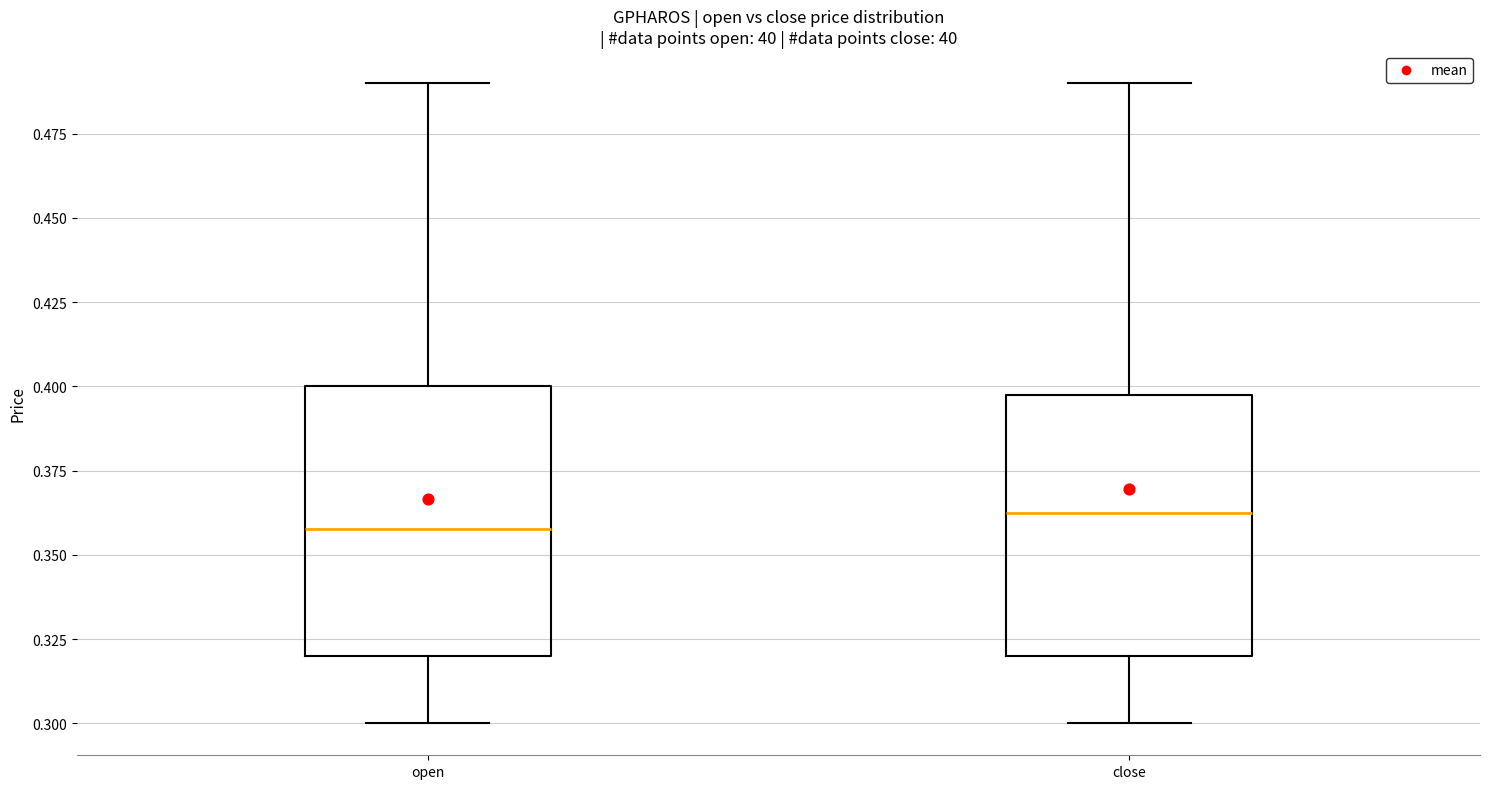

Which box's median line is the highest?

close